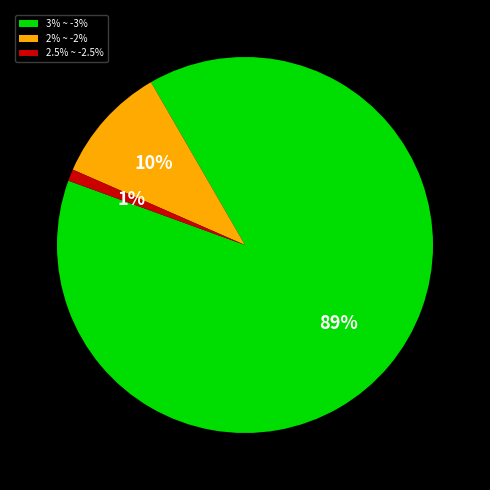

What is the ratio of the value at 2% ~ -2% to the value at 2.5% ~ -2.5%?

10.0